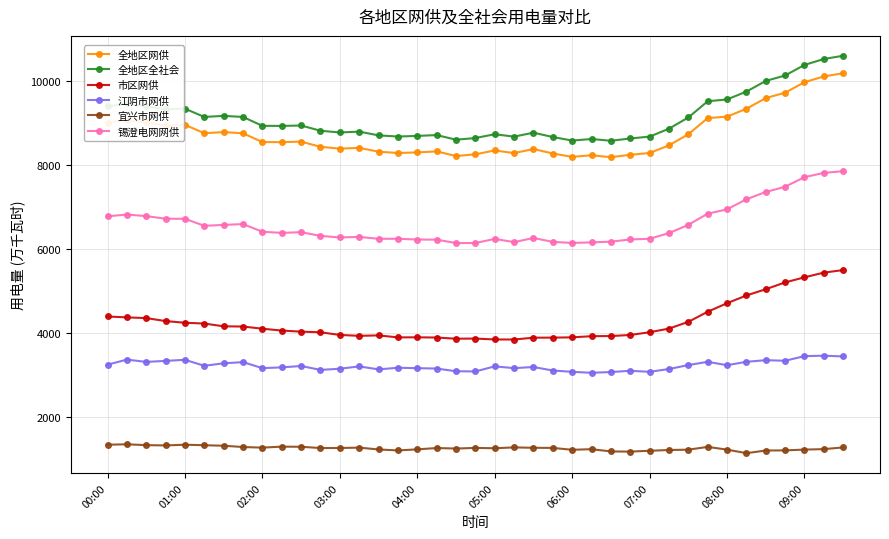

What is the highest value of the 江阴市网供 series?

3455